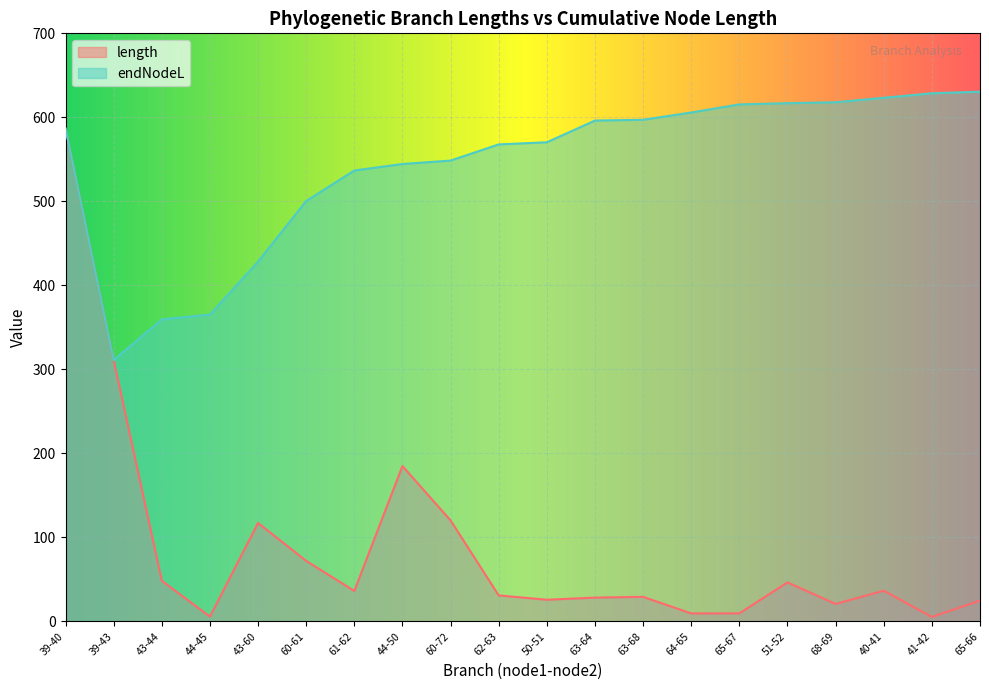

What is the maximum value for length?

586.7